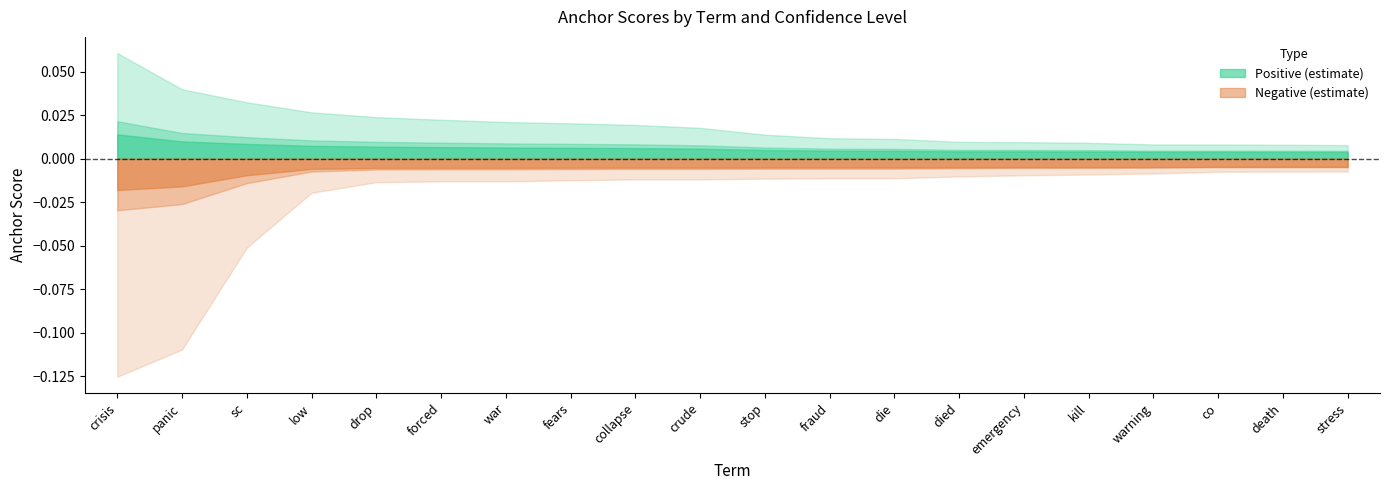

Which has a higher value, fraud or forced?

forced